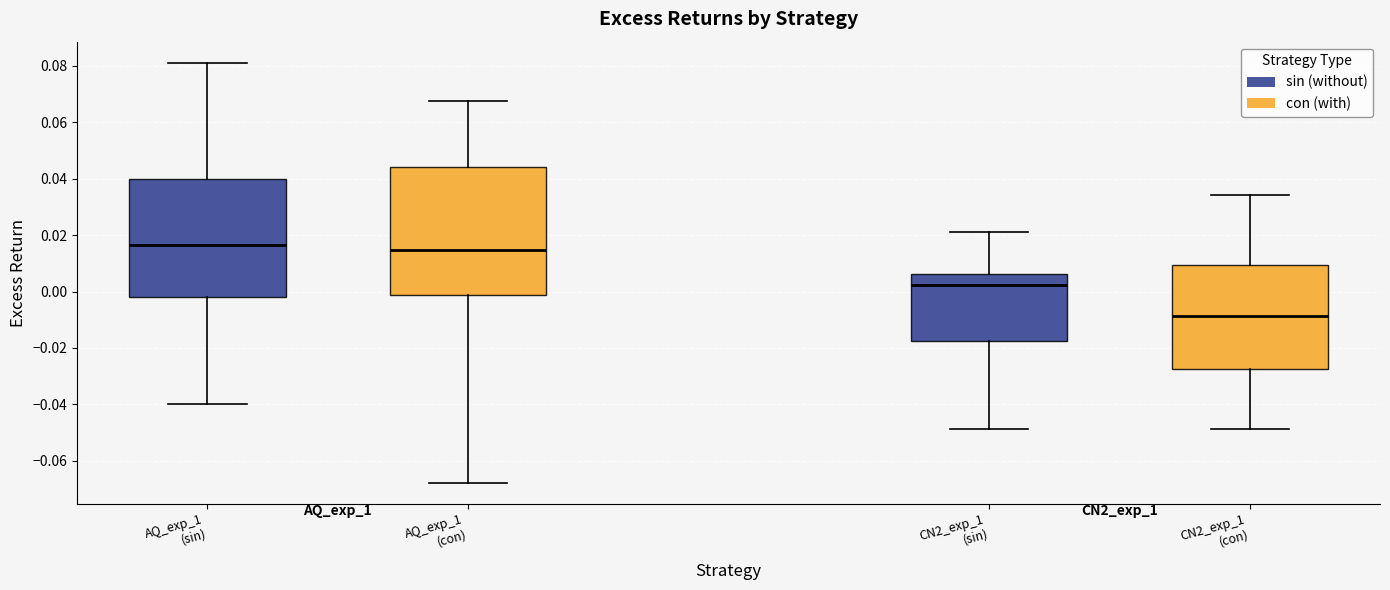

Reading left to right, transcribe this box plot: for each box, give where its median line is, the range the box spans, and where its two whiskers end, as read against the y-axis. The values are not printed on the chart, so give them approximately, as read against the axis.

AQ_exp_1 (sin): median 0.016, box -0.002 to 0.040, whiskers -0.040 to 0.082
AQ_exp_1 (con): median 0.014, box -0.002 to 0.044, whiskers -0.068 to 0.068
CN2_exp_1 (sin): median 0.002, box -0.018 to 0.006, whiskers -0.048 to 0.022
CN2_exp_1 (con): median -0.008, box -0.028 to 0.010, whiskers -0.048 to 0.034